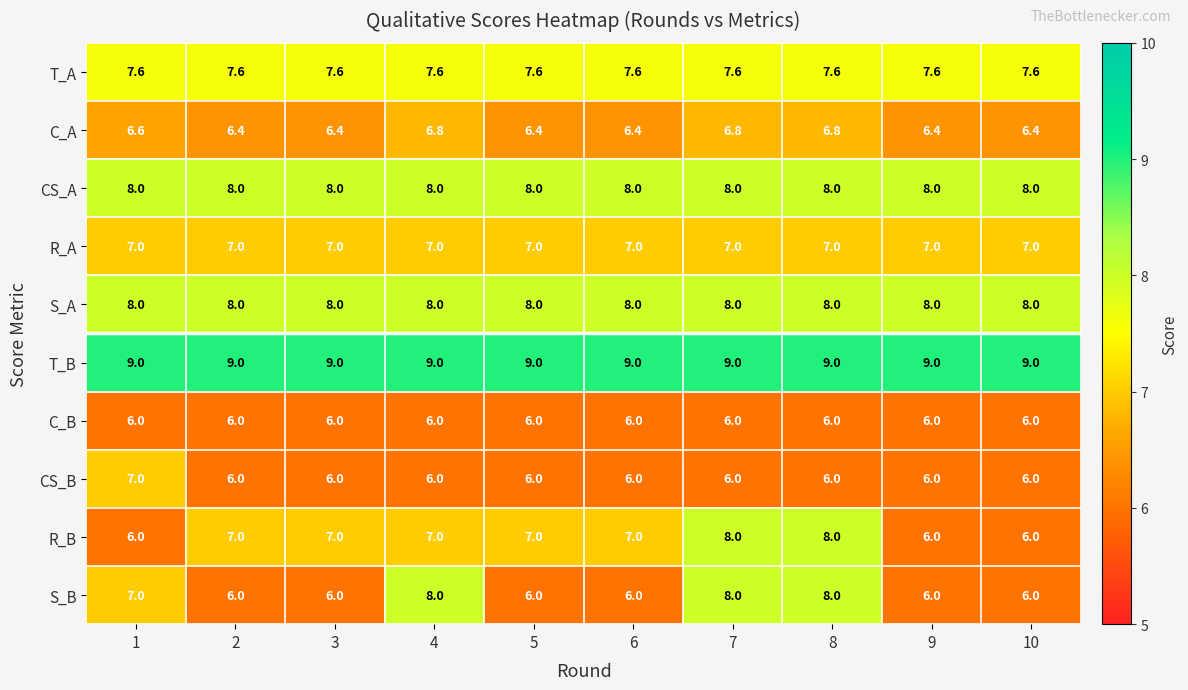

How many data points does each series have?

10